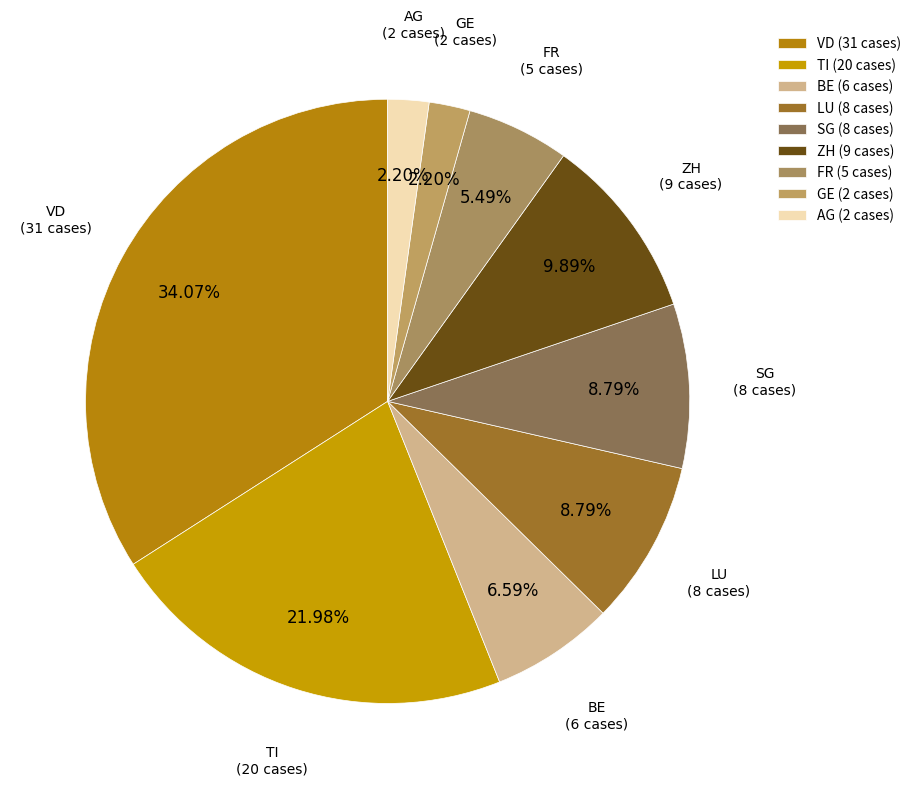

How many slices are in this pie chart?

9